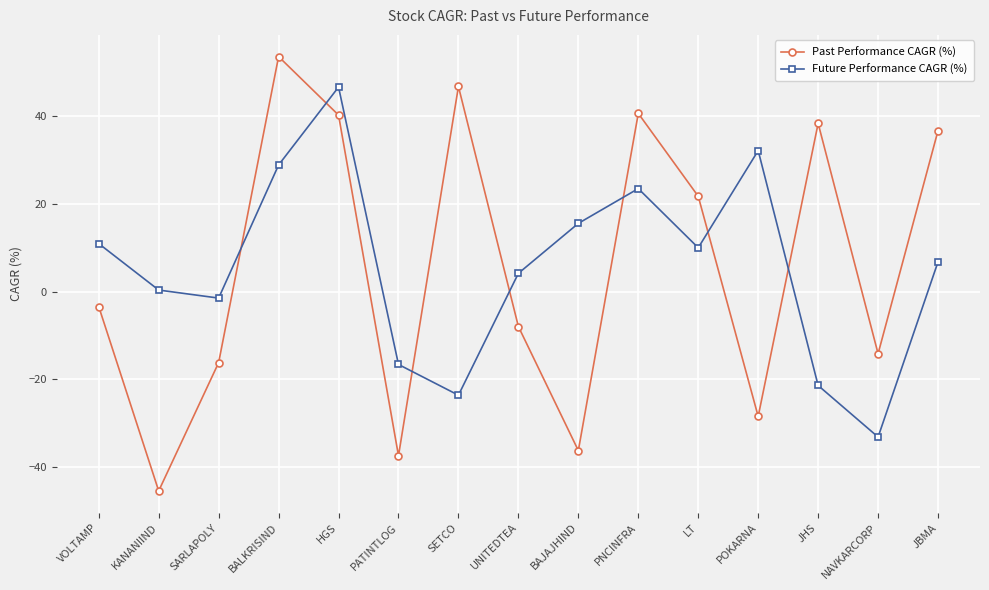

What is the value of the Past Performance CAGR (%) point at the 11th from the left?

21.7